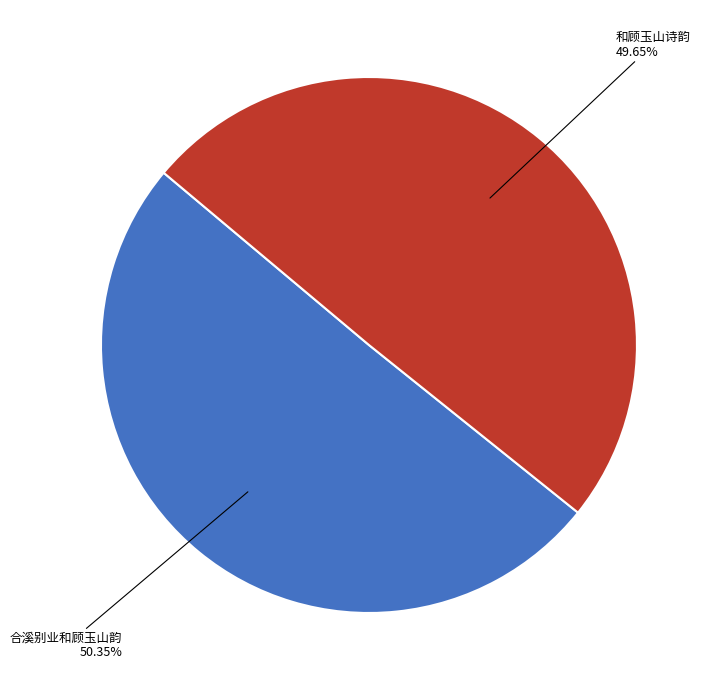

Is there a majority slice in this chart?

Yes